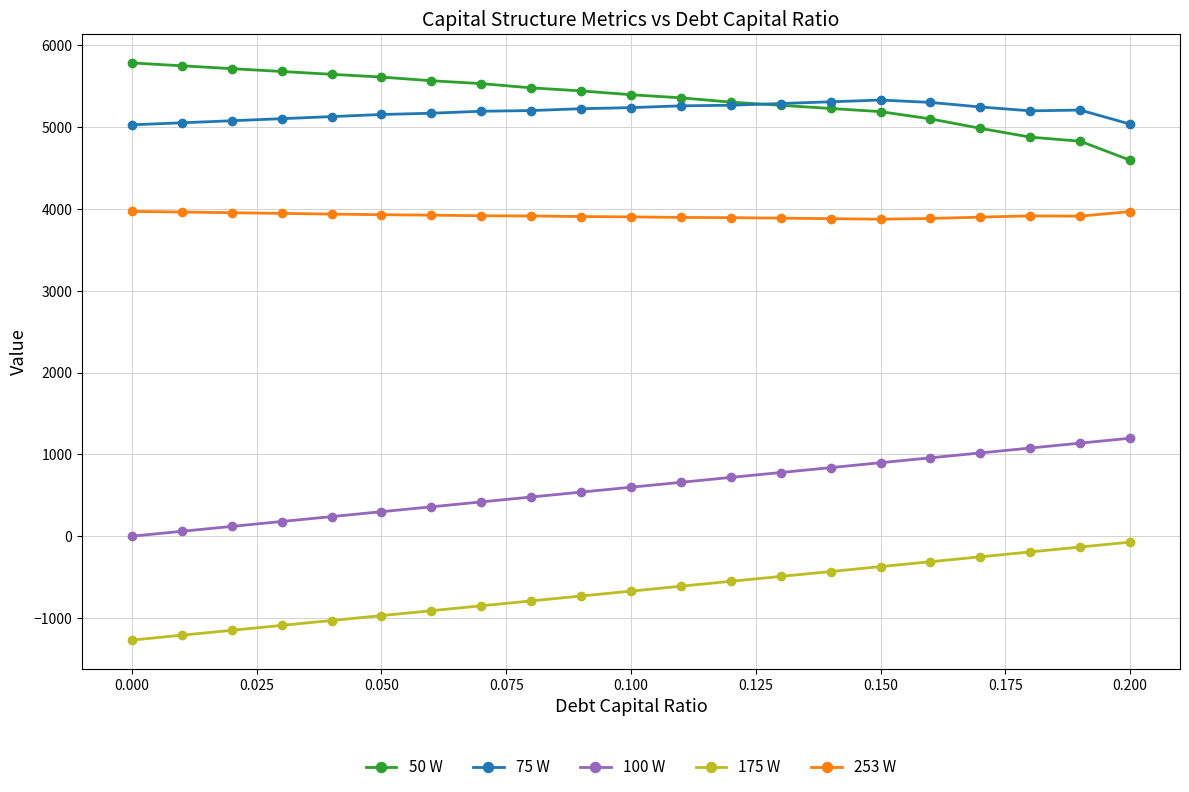

True or false: 175 W and 75 W cross at least once.

False